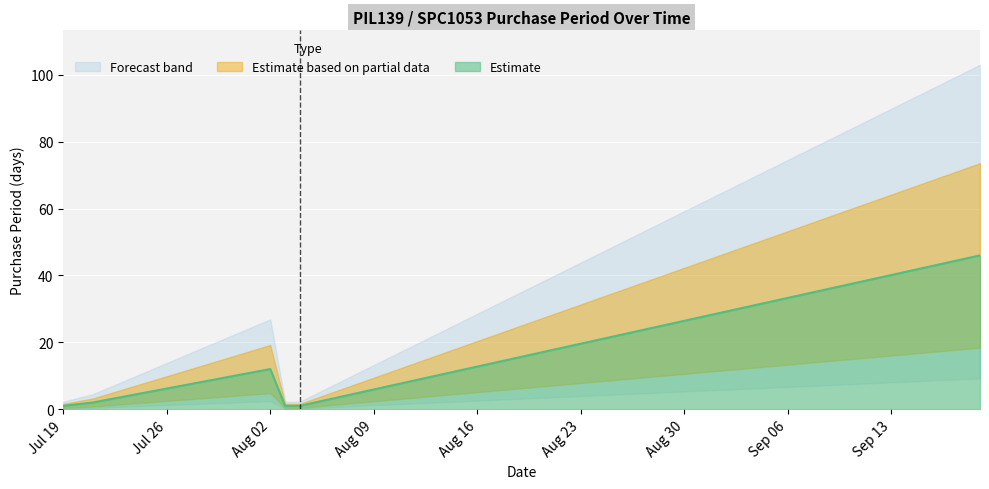

What value does the data have at 2016-09-19, to the nearest 10?

50